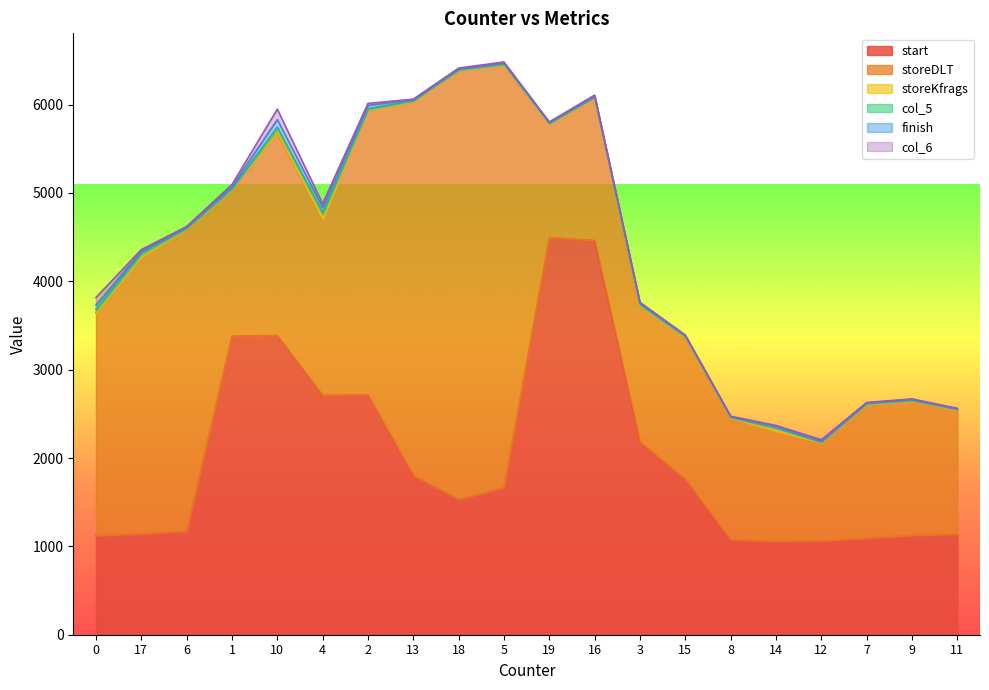

Which series has the widest spread of values?

storeDLT